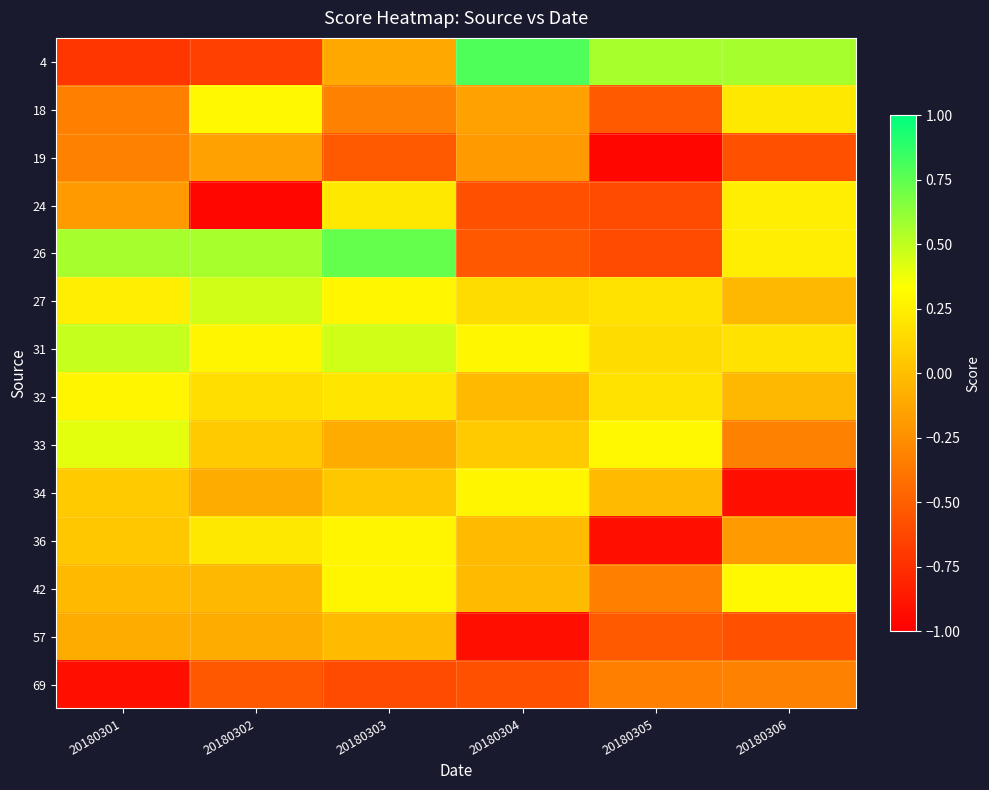

Reading left to right, list all the values displayed in this chart.

4: 20180301=-0.7	20180302=-0.7	20180303=-0.1	20180304=0.8	20180305=0.6	20180306=0.6
18: 20180301=-0.3	20180302=0.3	20180303=-0.3	20180304=-0.2	20180305=-0.5	20180306=0.2
19: 20180301=-0.3	20180302=-0.2	20180303=-0.5	20180304=-0.2	20180305=-1.0	20180306=-0.6
24: 20180301=-0.2	20180302=-1.0	20180303=0.2	20180304=-0.6	20180305=-0.6	20180306=0.2
26: 20180301=0.6	20180302=0.6	20180303=0.7	20180304=-0.5	20180305=-0.6	20180306=0.2
27: 20180301=0.2	20180302=0.5	20180303=0.3	20180304=0.2	20180305=0.2	20180306=-0.0
31: 20180301=0.5	20180302=0.3	20180303=0.5	20180304=0.3	20180305=0.2	20180306=0.2
32: 20180301=0.3	20180302=0.2	20180303=0.2	20180304=-0.0	20180305=0.2	20180306=-0.0
33: 20180301=0.4	20180302=0.1	20180303=-0.1	20180304=0.1	20180305=0.3	20180306=-0.3
34: 20180301=0.1	20180302=-0.1	20180303=0.0	20180304=0.3	20180305=-0.0	20180306=-0.9
36: 20180301=0.0	20180302=0.2	20180303=0.3	20180304=-0.0	20180305=-0.9	20180306=-0.2
42: 20180301=-0.0	20180302=-0.0	20180303=0.3	20180304=-0.0	20180305=-0.3	20180306=0.3
57: 20180301=-0.1	20180302=-0.1	20180303=-0.0	20180304=-0.9	20180305=-0.5	20180306=-0.6
69: 20180301=-0.9	20180302=-0.5	20180303=-0.6	20180304=-0.6	20180305=-0.3	20180306=-0.3